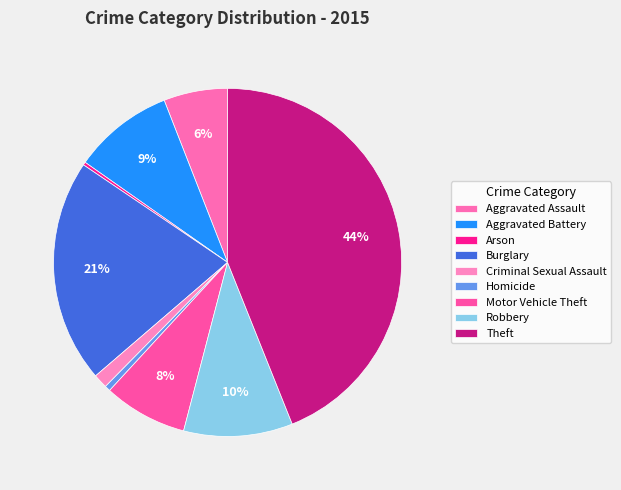

What is the smallest slice in the pie chart?

Arson